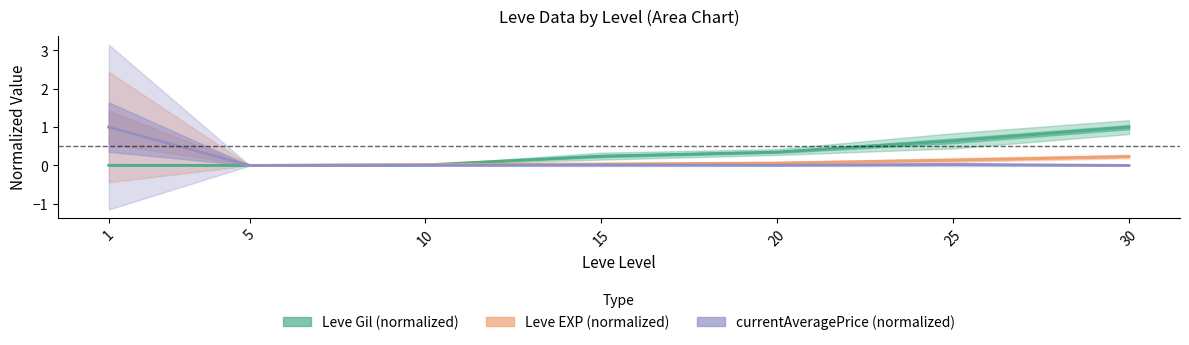

What is the average value of the currentAveragePrice (normalized) series?

0.1